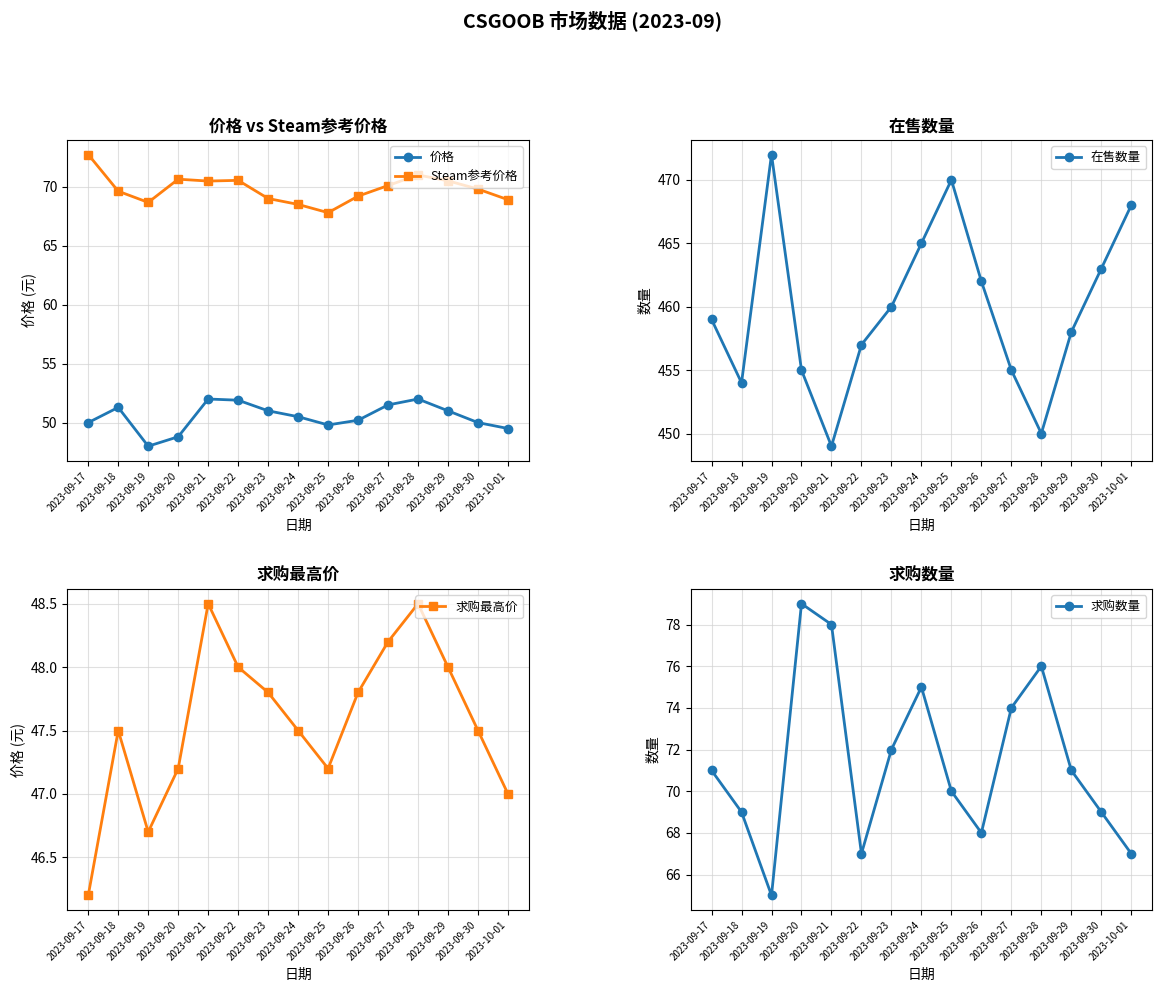

Reading right to left, transcribe all the data shown in this chart.

价格: 49.5	50.0	51.0	52.0	51.5	50.2	49.8	50.5	51.0	51.9	52.0	48.8	48.0	51.3	50.0
Steam参考价格: 68.9	69.8	70.5	71.0	70.1	69.2	67.8	68.5	69.0	70.5	70.5	70.6	68.7	69.6	72.7
在售数量: 468.0	463.0	458.0	450.0	455.0	462.0	470.0	465.0	460.0	457.0	449.0	455.0	472.0	454.0	459.0
求购最高价: 47.0	47.5	48.0	48.5	48.2	47.8	47.2	47.5	47.8	48.0	48.5	47.2	46.7	47.5	46.2
求购数量: 67.0	69.0	71.0	76.0	74.0	68.0	70.0	75.0	72.0	67.0	78.0	79.0	65.0	69.0	71.0